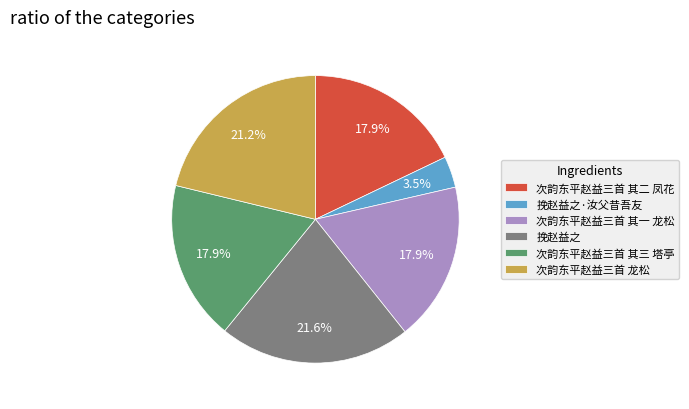

Which category has the smallest portion of the pie?

挽赵益之·汝父昔吾友